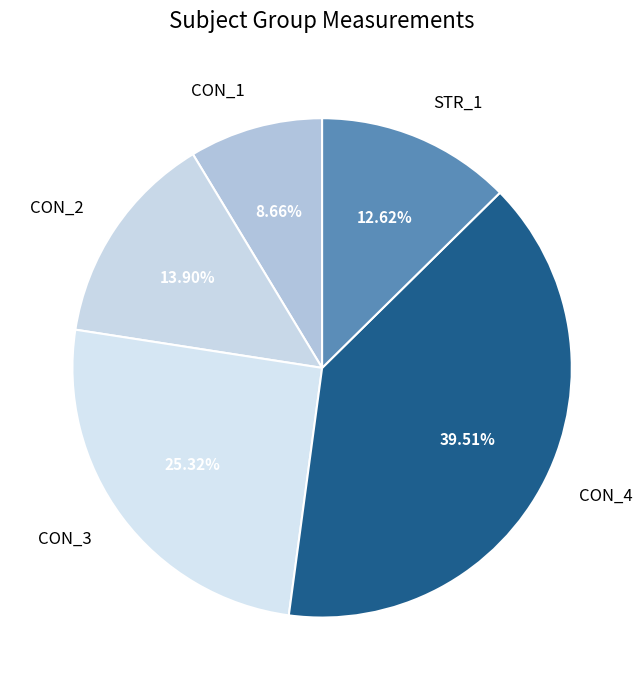

How many segments does this pie chart have?

5